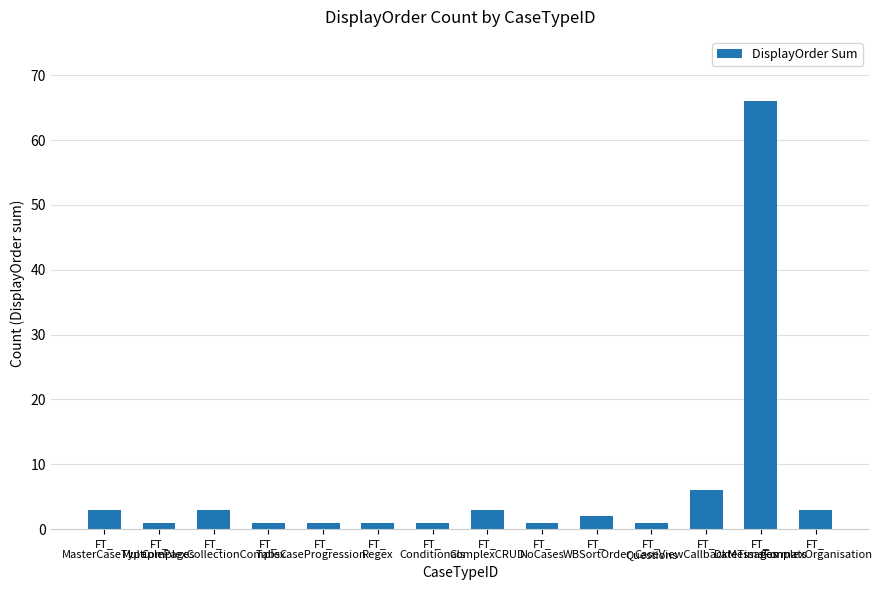

Reading left to right, list all the values displayed in this chart.

FT_
MasterCaseType=3	FT_
MultiplePages=1	FT_
ComplexCollectionComplex=3	FT_
Tabs=1	FT_
CaseProgression=1	FT_
Regex=1	FT_
Conditionals=1	FT_
ComplexCRUD=3	FT_
NoCases=1	FT_
WBSortOrder=2	FT_
Questions=1	FT_
CaseViewCallbackMessages=6	FT_
DateTimeFormats=66	FT_
ComplexOrganisation=3